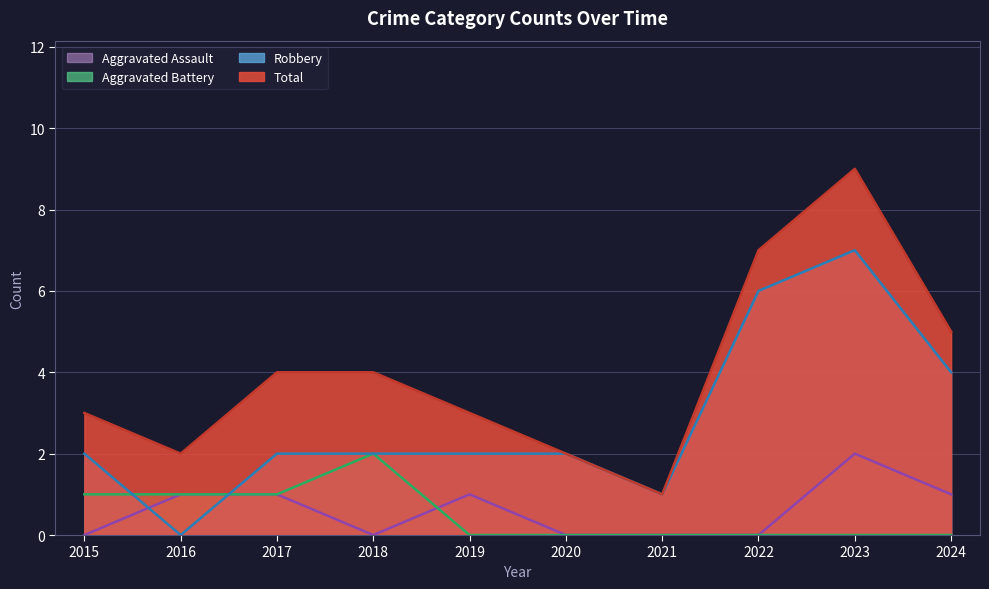

Which has a higher value, 2021 or 2023?

2023